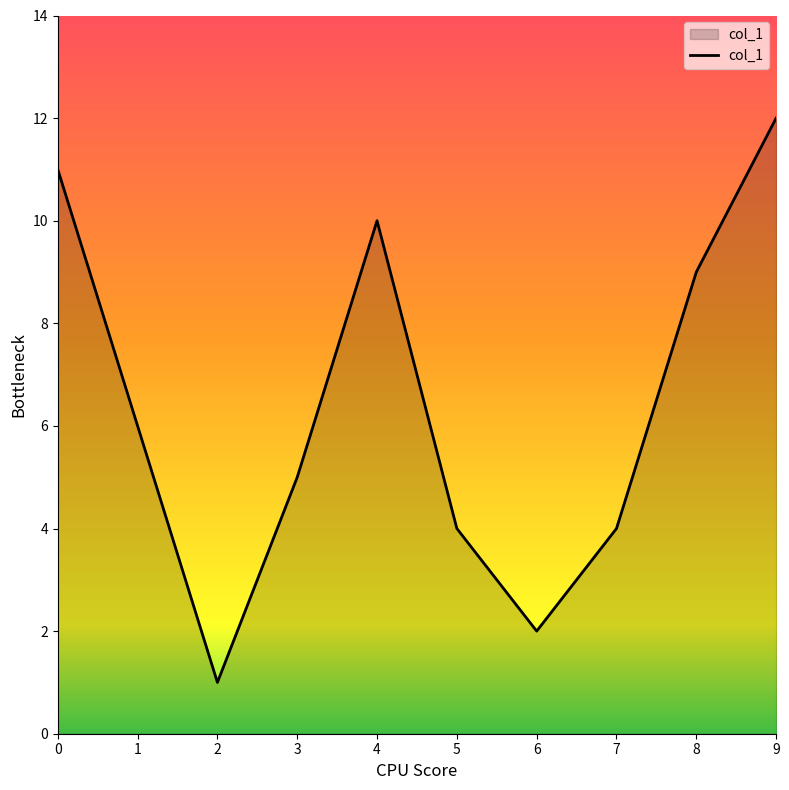

What is the difference between the values at 6 and 4?

8